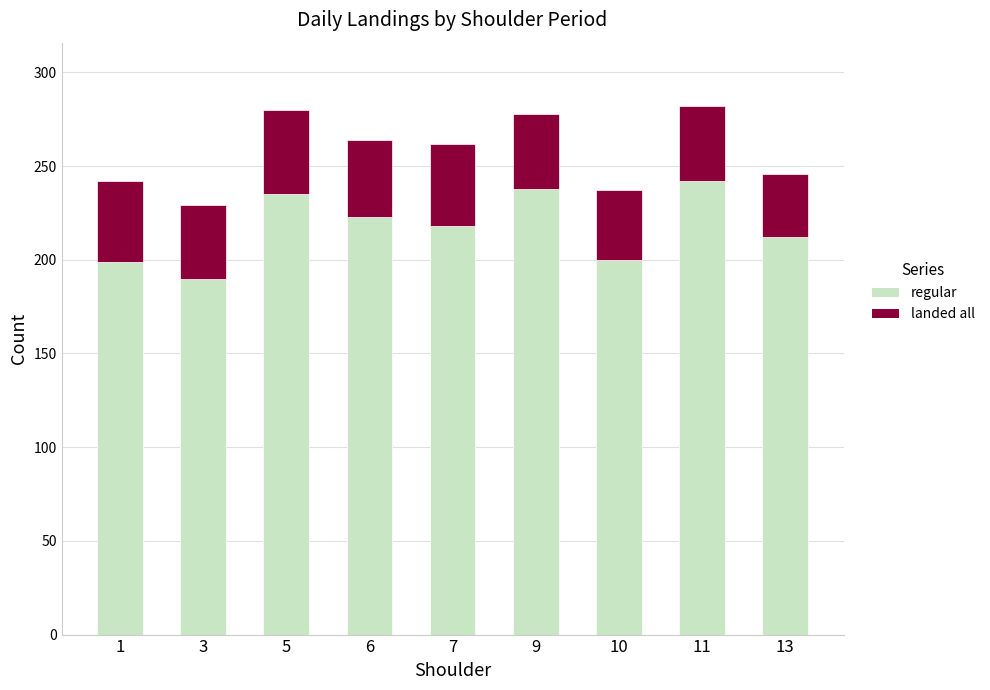

What is the difference between the maximum and second lowest values in the regular series?

43